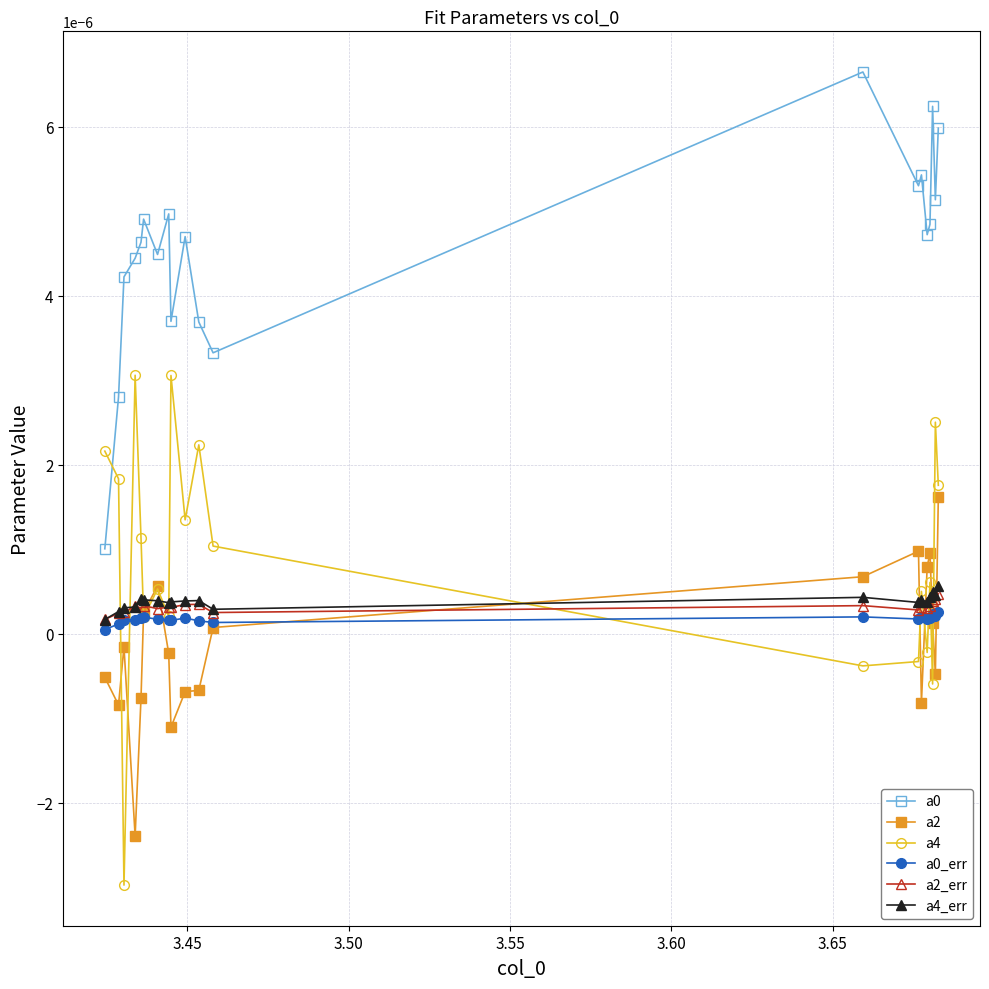

True or false: a2 has more than 2 interior local peaks.

True